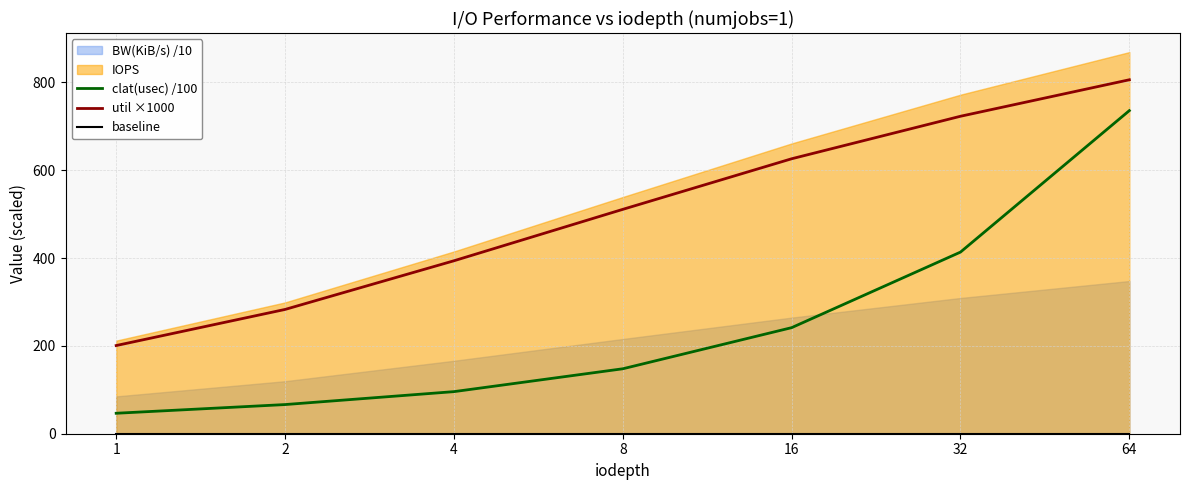

What value does the clat(usec) /100 series have at 8?

147.9